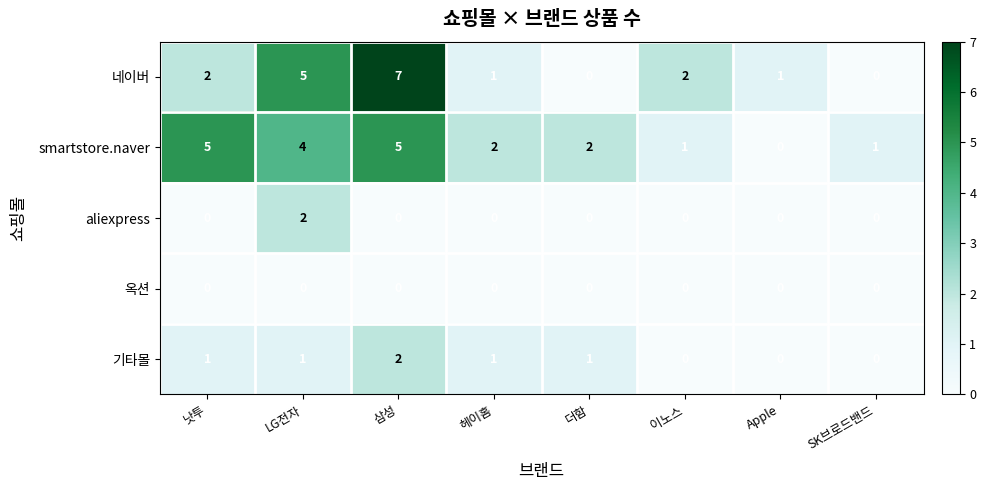

Where does the smartstore.naver series first go above 2?

낫투